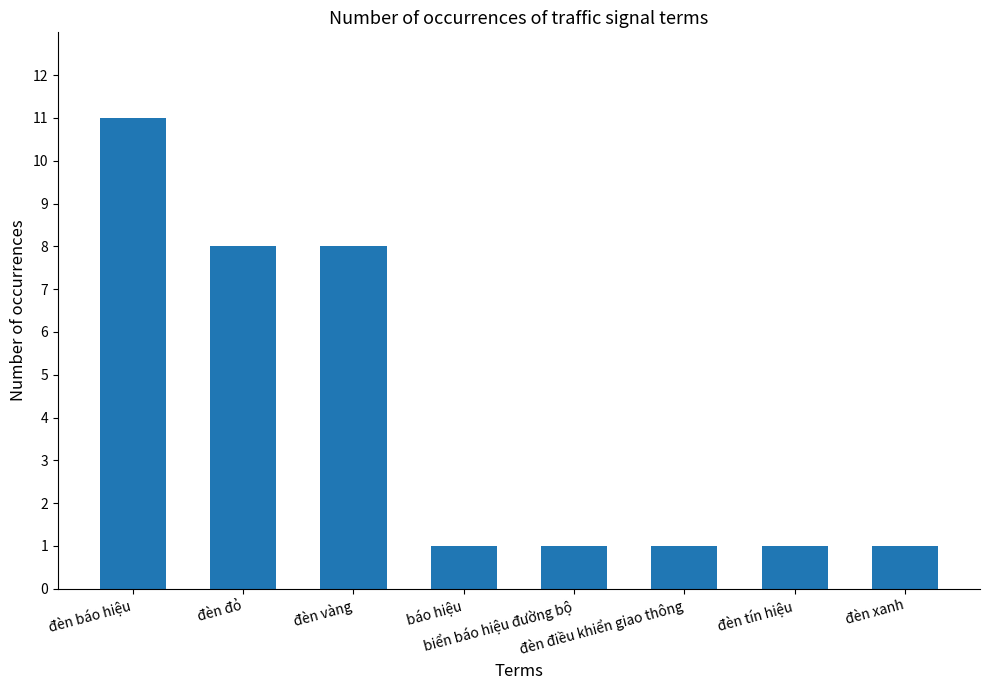

What is the label of the 1st bar from the right?

đèn xanh